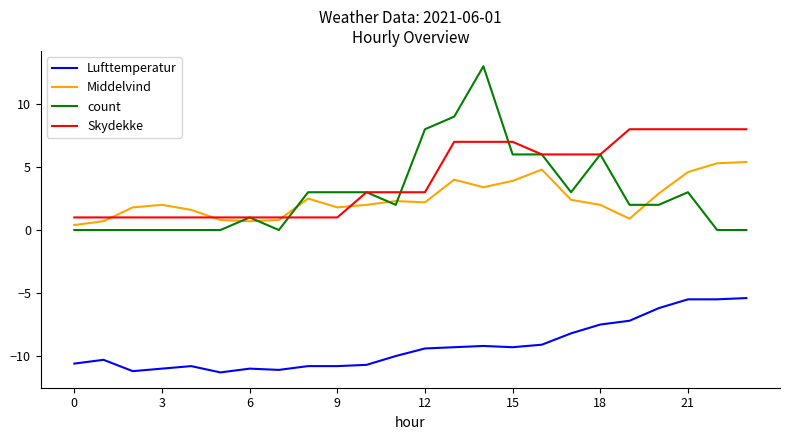

Rank the series by their maximum value, from highest to lowest.

count, Skydekke, Middelvind, Lufttemperatur